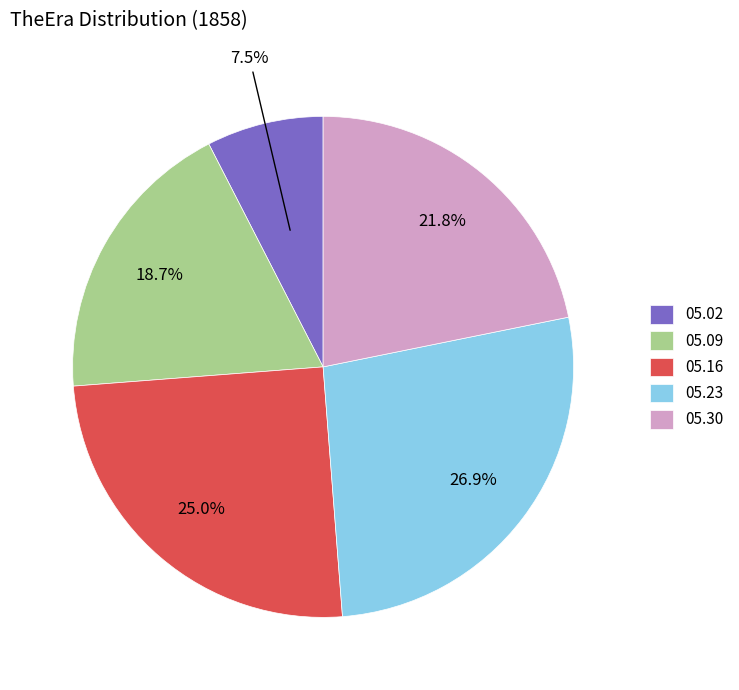

Do 05.02 and 05.23 together represent more than half of the pie?

No